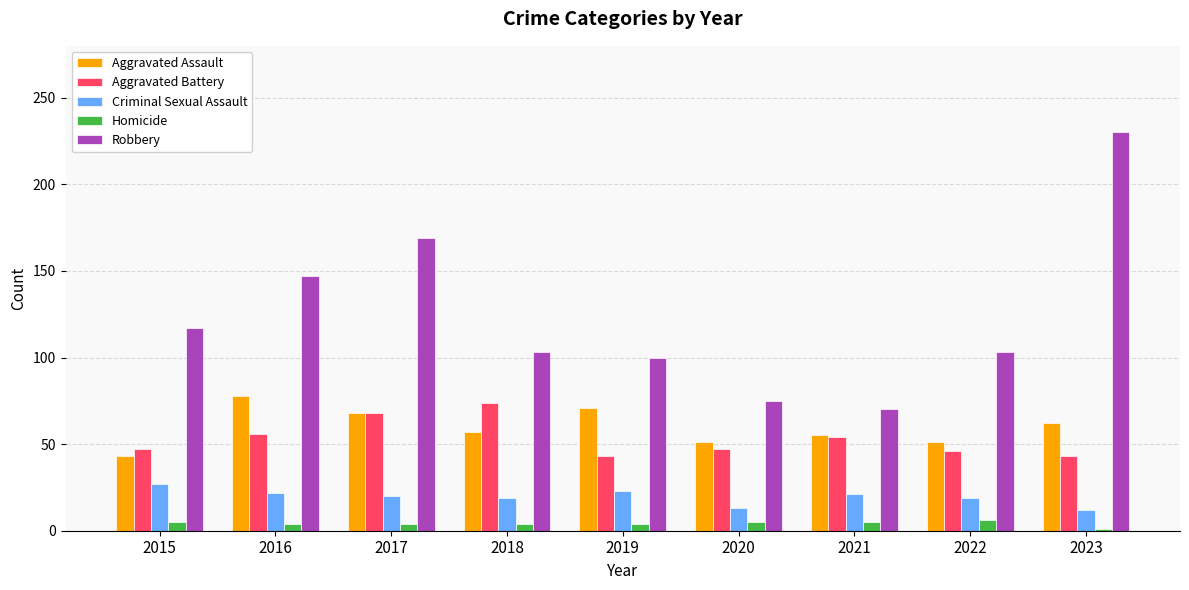

What is the difference between the maximum and minimum values in the Robbery series?

160